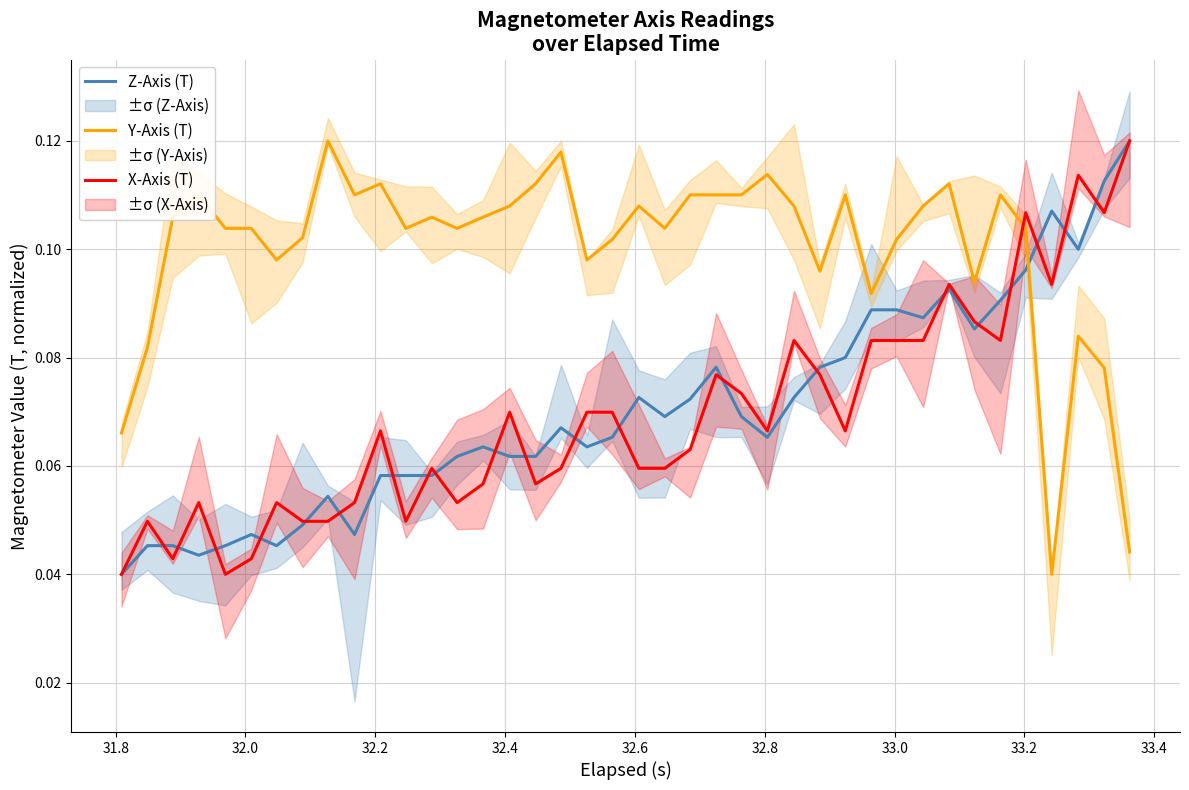

Reading left to right, extract all data points from this chart.

Z-Axis (T): 0.0	0.0	0.0	0.0	0.0	0.0	0.0	0.0	0.1	0.0	0.1	0.1	0.1	0.1	0.1	0.1	0.1	0.1	0.1	0.1	0.1	0.1	0.1	0.1	0.1	0.1	0.1	0.1	0.1	0.1	0.1	0.1	0.1	0.1	0.1	0.1	0.1	0.1	0.1	0.1
Y-Axis (T): 0.1	0.1	0.1	0.1	0.1	0.1	0.1	0.1	0.1	0.1	0.1	0.1	0.1	0.1	0.1	0.1	0.1	0.1	0.1	0.1	0.1	0.1	0.1	0.1	0.1	0.1	0.1	0.1	0.1	0.1	0.1	0.1	0.1	0.1	0.1	0.1	0.0	0.1	0.1	0.0
X-Axis (T): 0.0	0.0	0.0	0.1	0.0	0.0	0.1	0.0	0.0	0.1	0.1	0.0	0.1	0.1	0.1	0.1	0.1	0.1	0.1	0.1	0.1	0.1	0.1	0.1	0.1	0.1	0.1	0.1	0.1	0.1	0.1	0.1	0.1	0.1	0.1	0.1	0.1	0.1	0.1	0.1